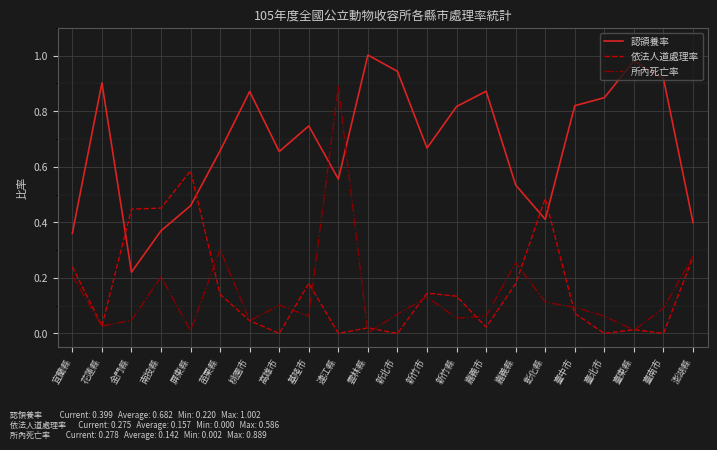

At which label does 認領養率 reach its minimum?

金門縣